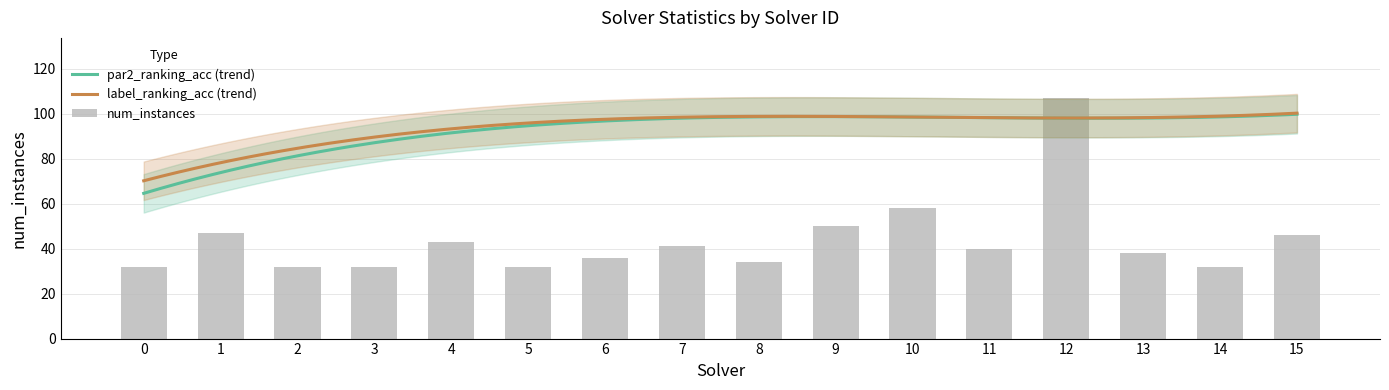

Between 1 and 14, which series saw the biggest shift?

num_instances